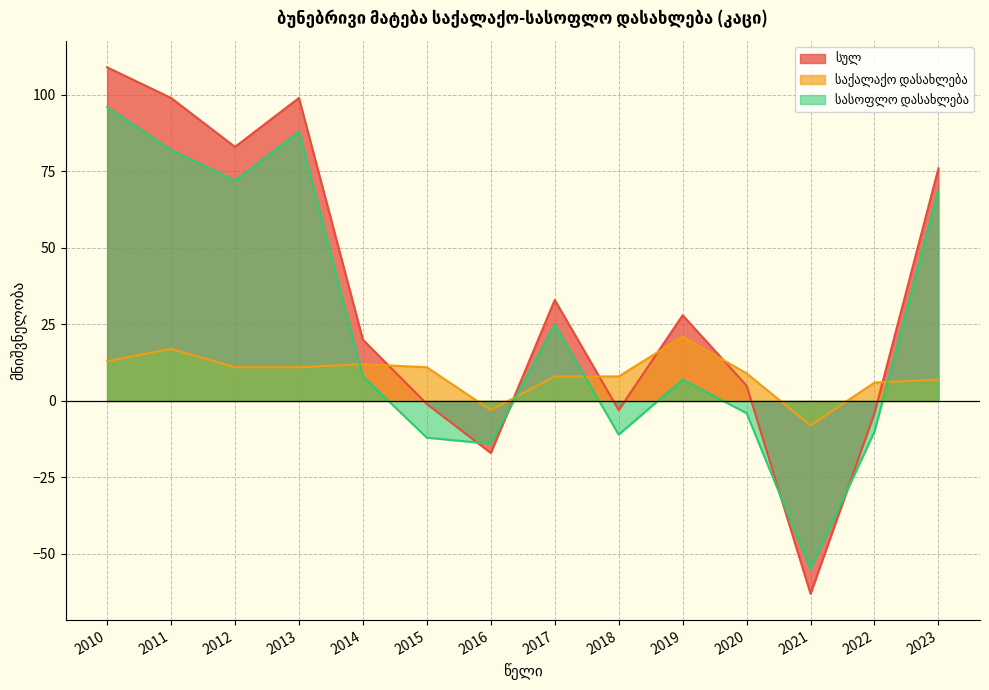

Where is the first local maximum for სასოფლო დასახლება?

2013